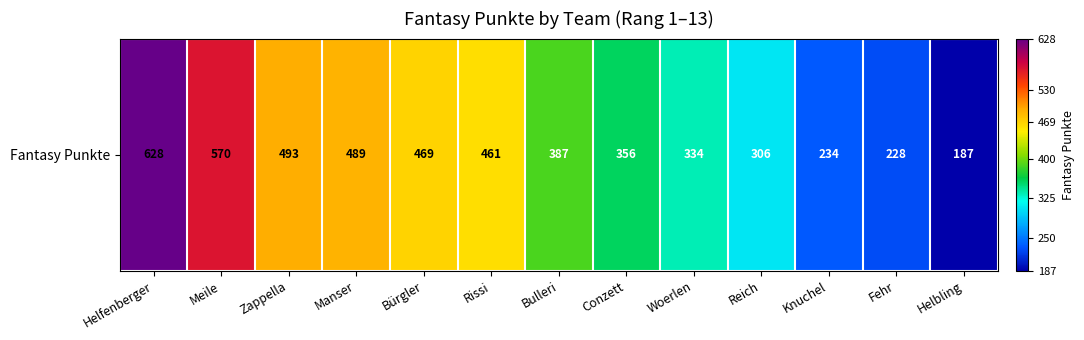

What is the change in value from Manser to Knuchel?

-255